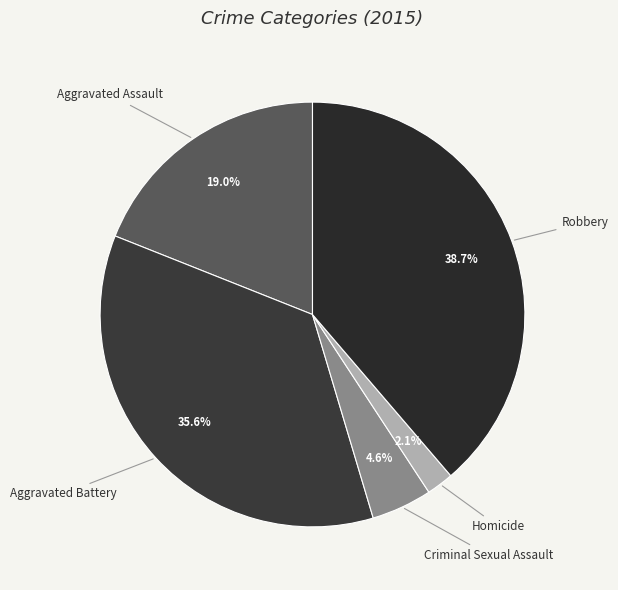

How much of the chart is everything except Robbery?

61.3%